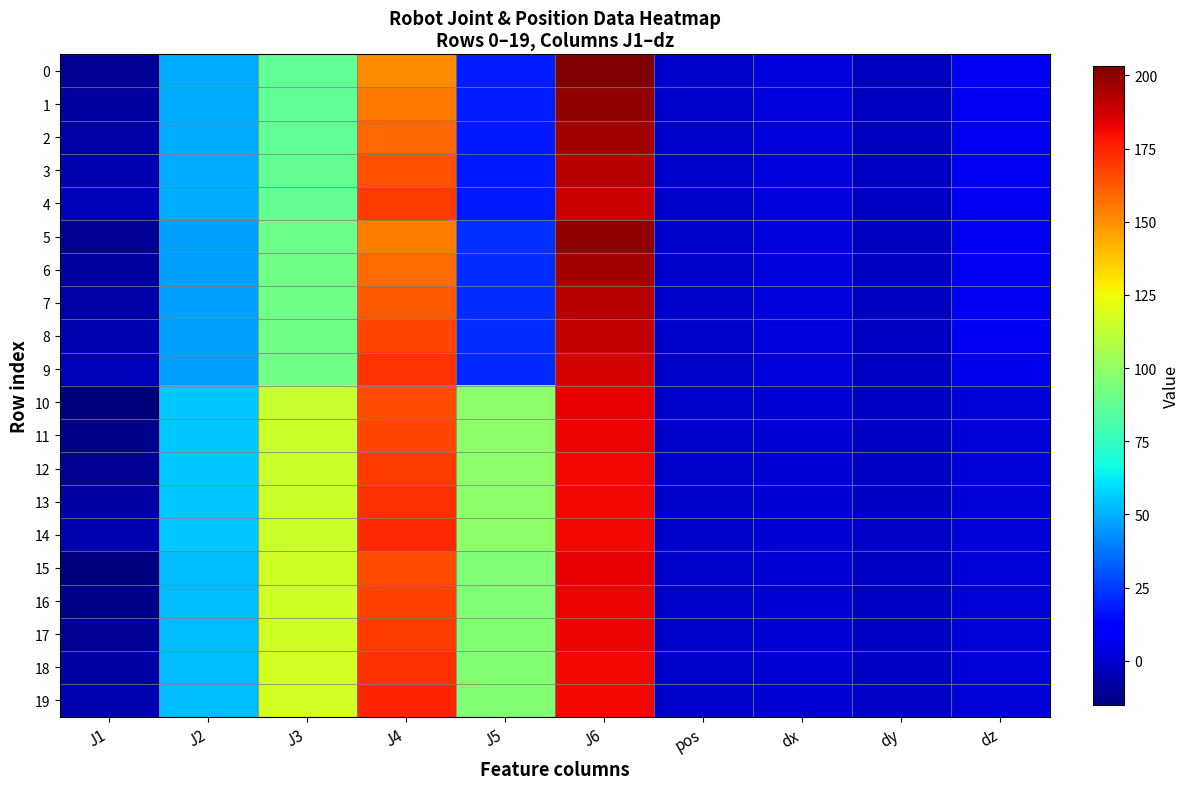

At how many categories does at least one series exceed 127?

2